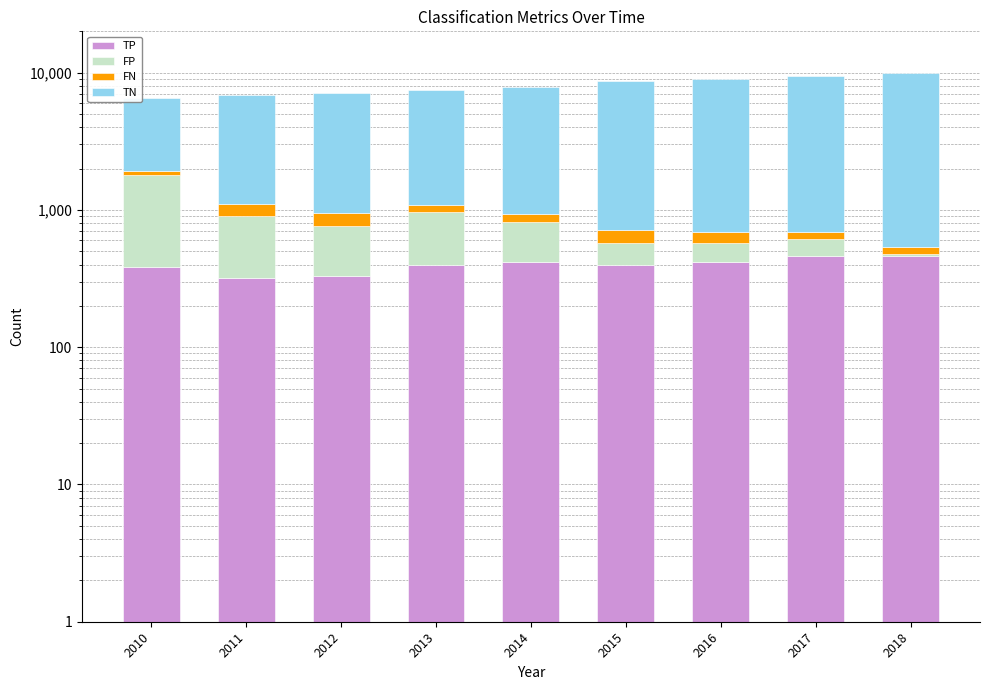

What is the smallest value displayed?

10